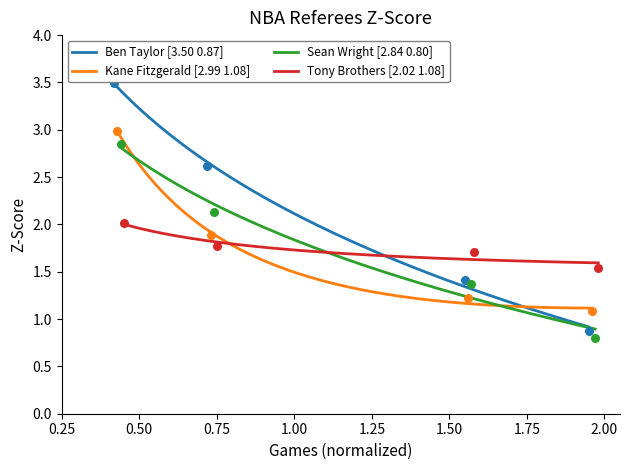

Which series reaches the maximum Y coordinate?

Ben Taylor